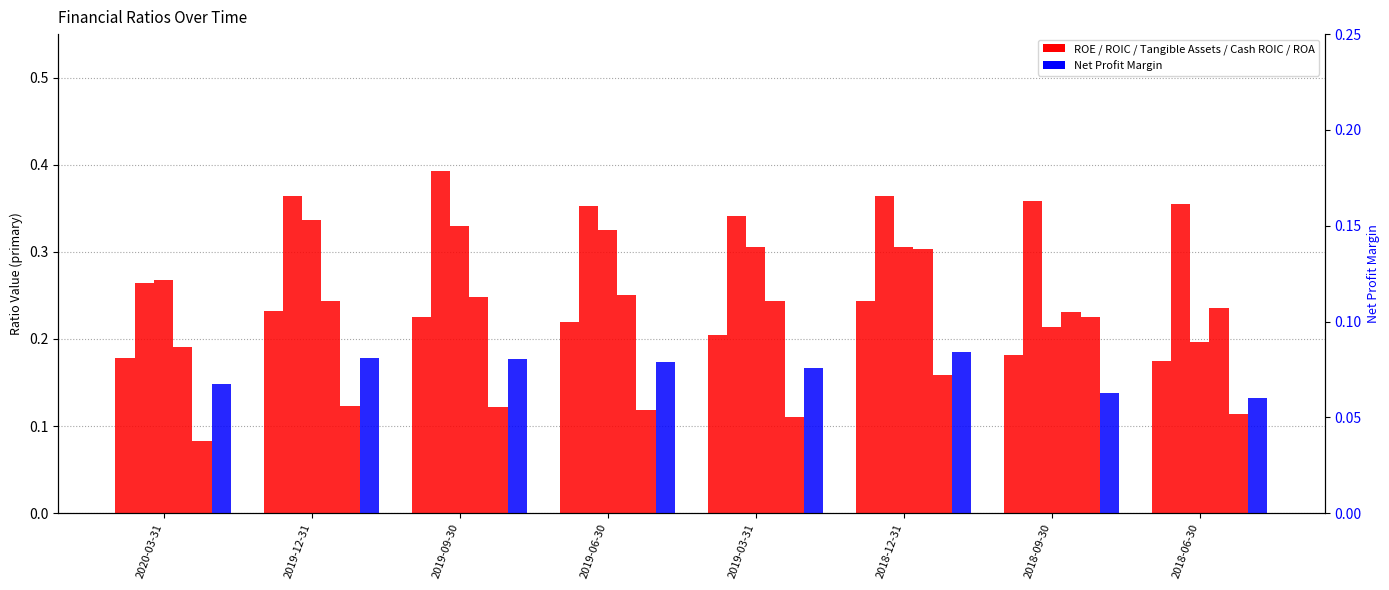

What is the sum of the ROE values at 2019-06-30 and 2019-03-31?

0.4